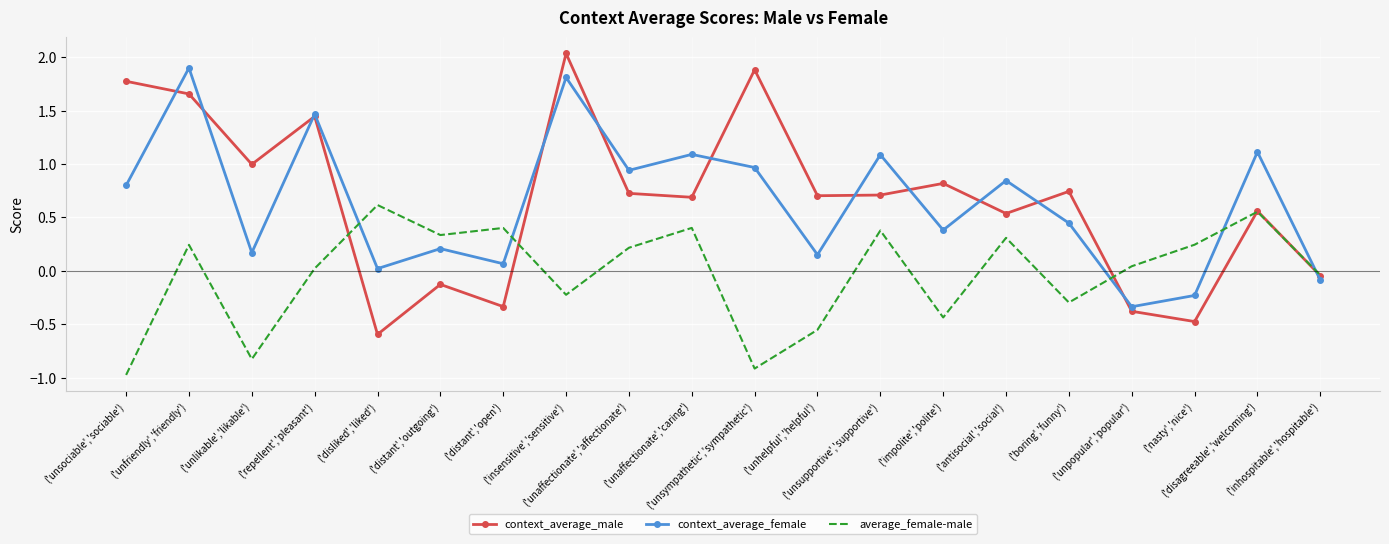

List the series in order of their peak value, highest first.

context_average_male, context_average_female, average_female-male